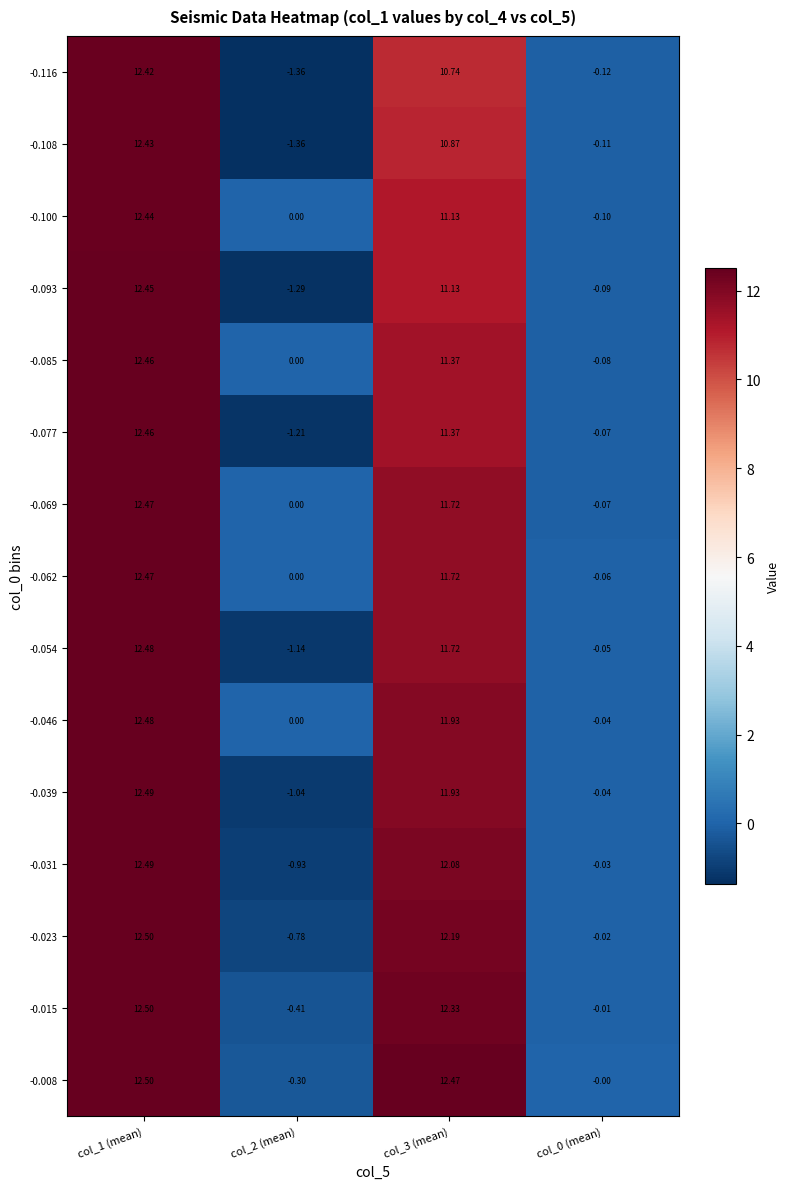

What is the difference between the highest and lowest values at col_1 (mean)?

0.1